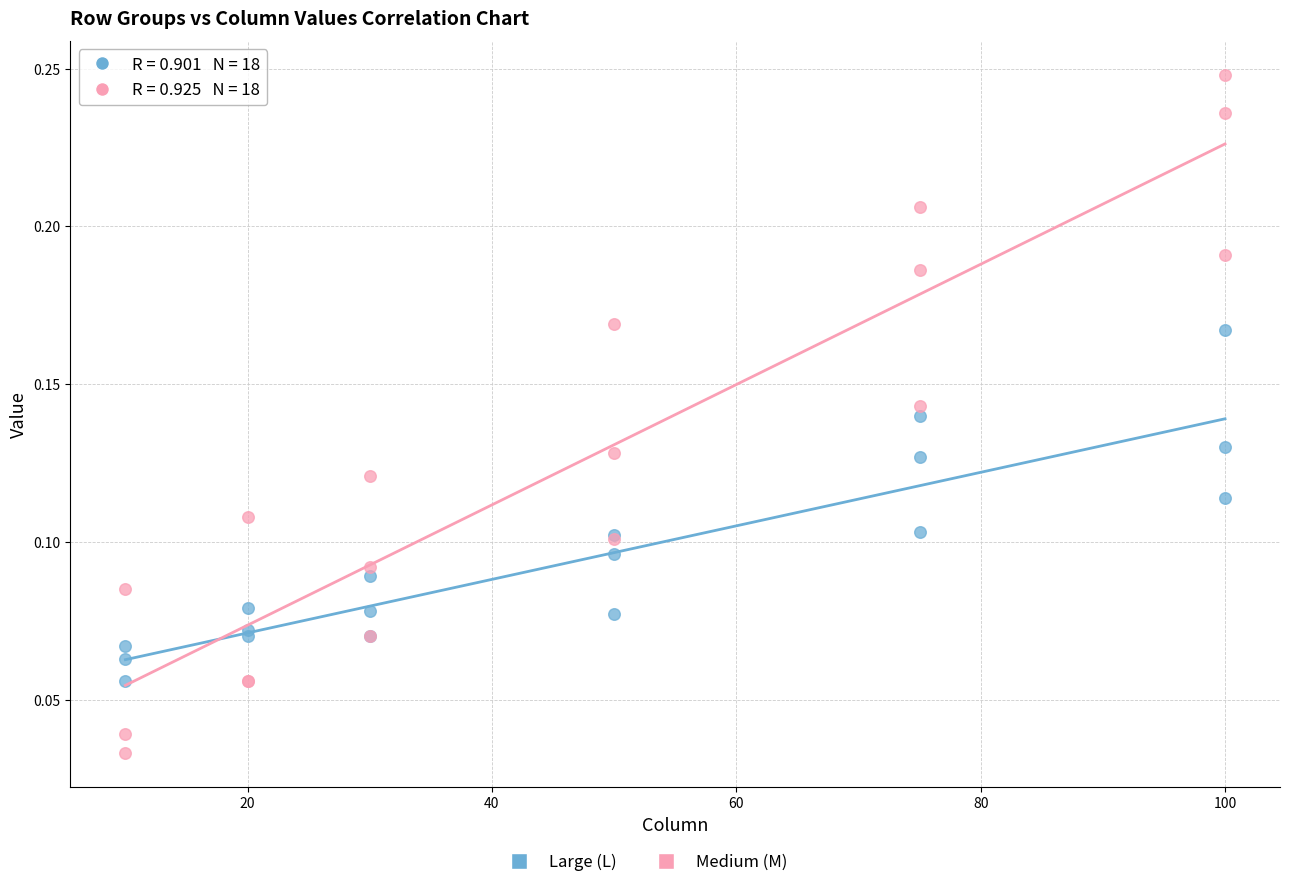

Which series has the widest spread of Y values?

Medium (M)